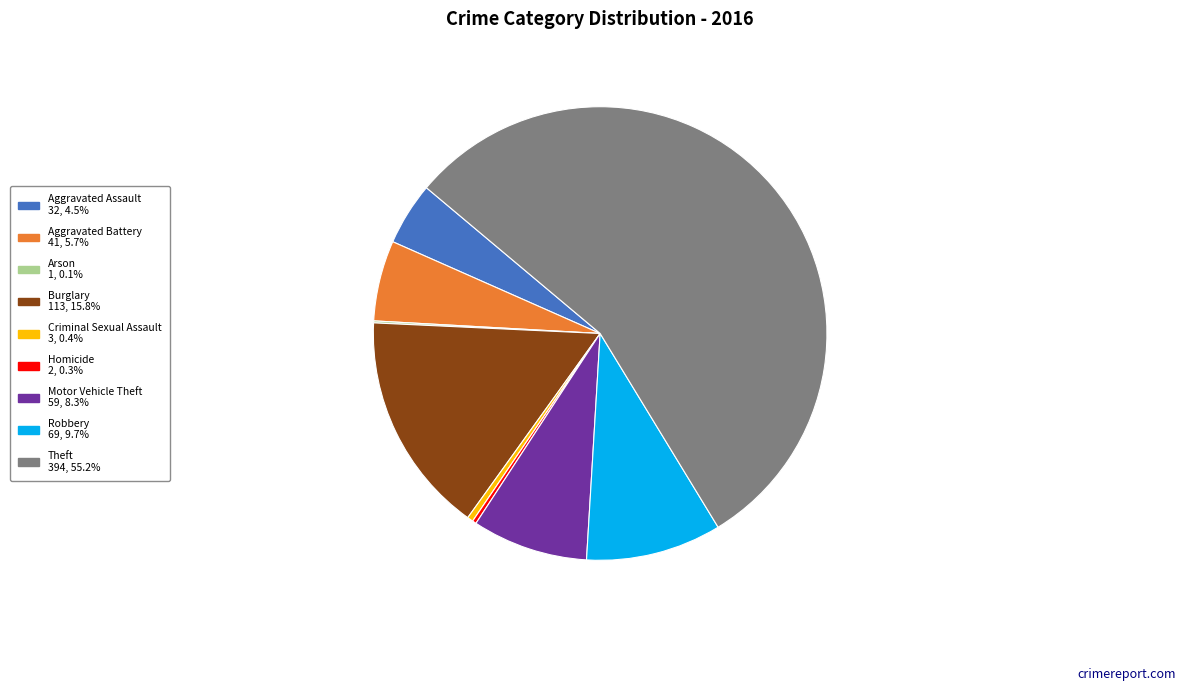

Is there any slice that represents more than half of the pie?

Yes